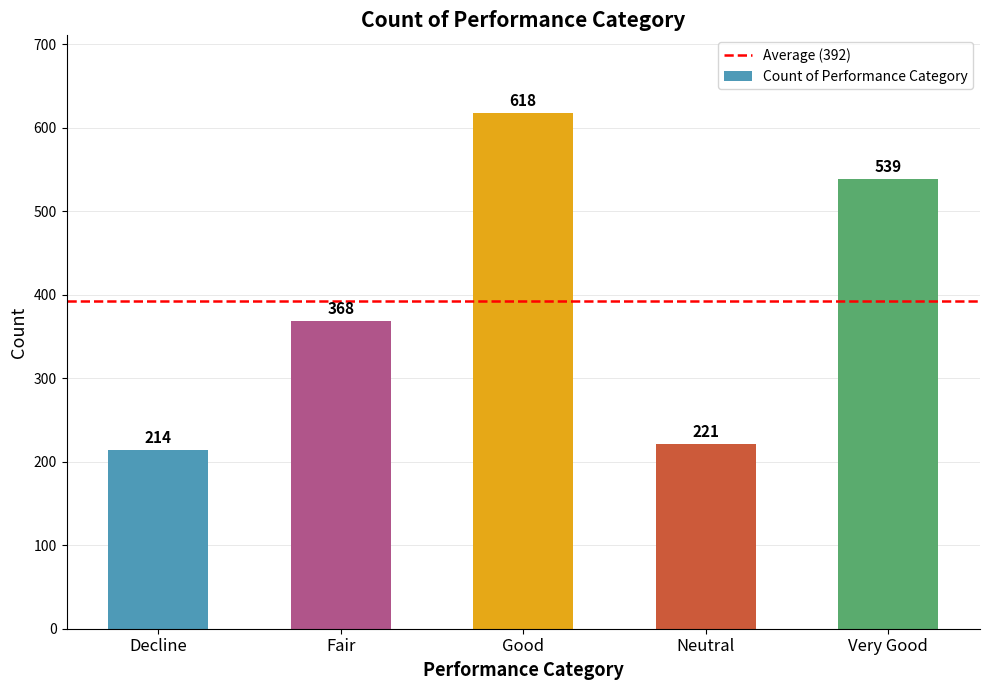

What is the average value?

392